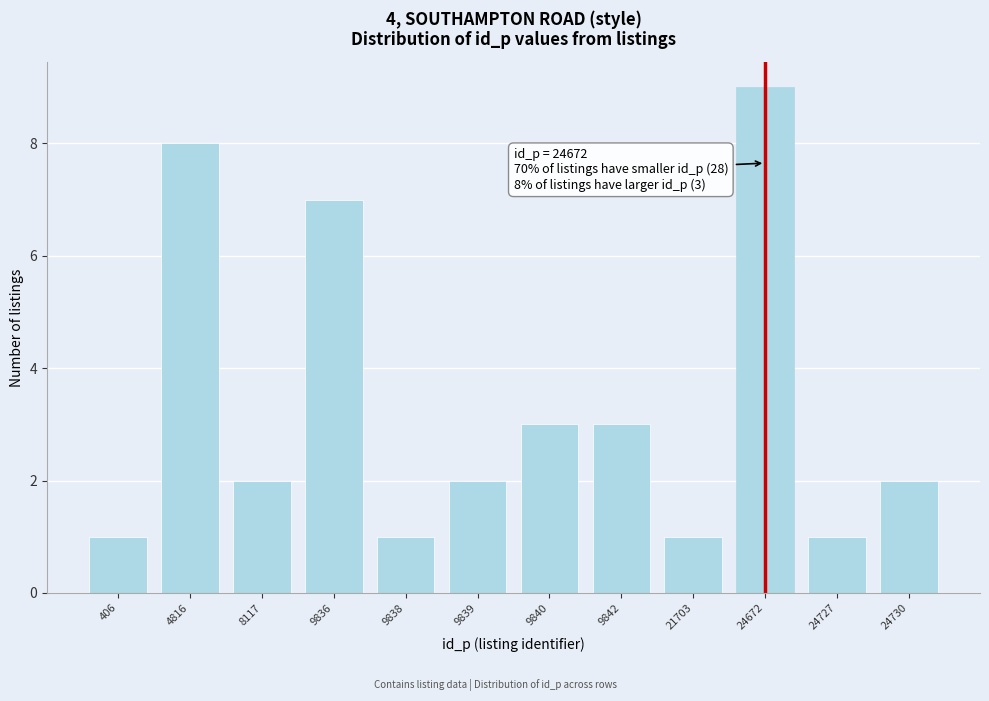

Reading left to right, what are all the values shown in this chart?

1	8	2	7	1	2	3	3	1	9	1	2